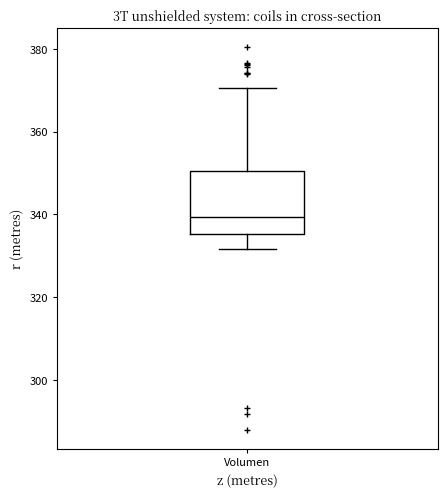

Read this box plot against the y-axis: the position of the median line, the range covered by the box, and the ends of both whiskers. The values are not printed on the chart, so give them approximately, as read against the axis.

median 340, box 336 to 350, whiskers 332 to 370